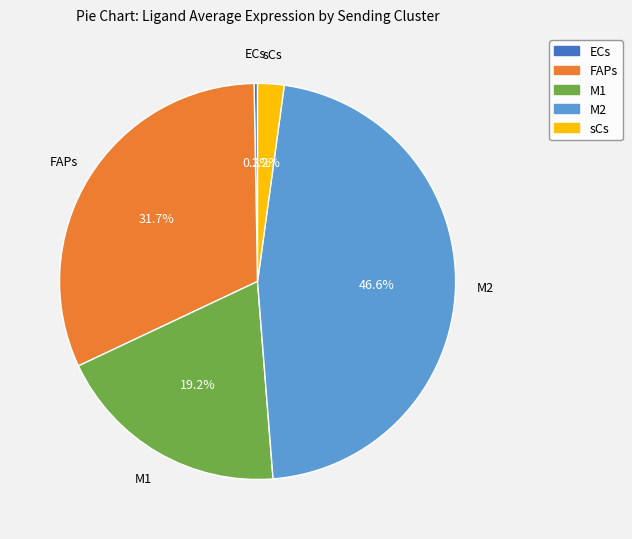

To the nearest percent, what is the difference between the largest and smallest slice percentages?

46%